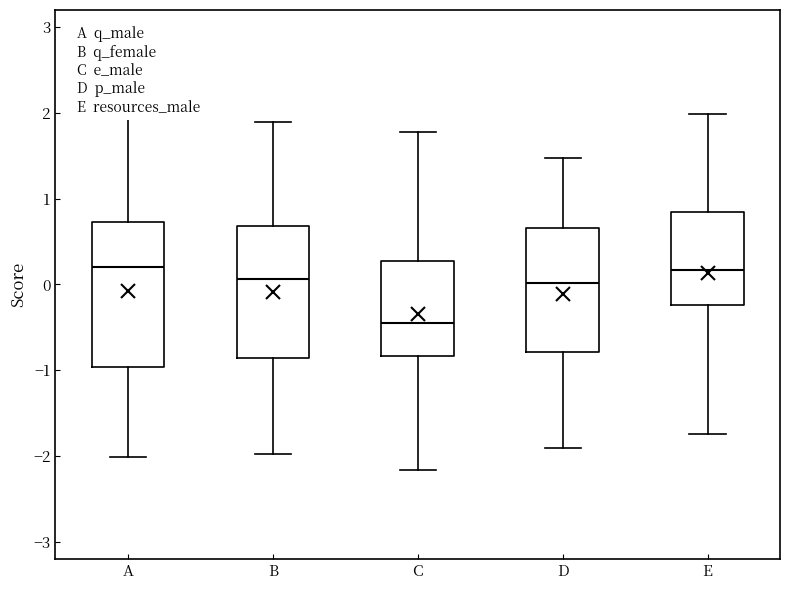

Reading left to right, transcribe this box plot: for each box, give where its median line is, the range the box spans, and where its two whiskers end, as read against the y-axis. The values are not printed on the chart, so give them approximately, as read against the axis.

A: median 0.2, box -1.0 to 0.7, whiskers -2.0 to 1.9
B: median 0.1, box -0.9 to 0.7, whiskers -2.0 to 1.9
C: median -0.5, box -0.8 to 0.3, whiskers -2.2 to 1.8
D: median 0.0, box -0.8 to 0.7, whiskers -1.9 to 1.5
E: median 0.2, box -0.2 to 0.8, whiskers -1.7 to 2.0